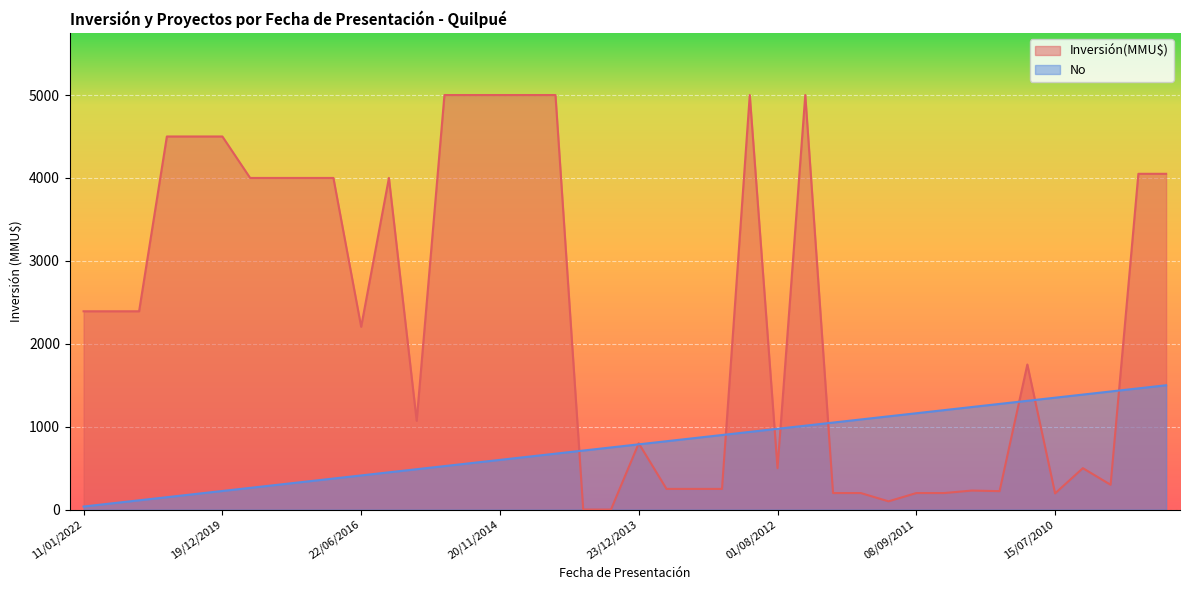

At which label does No reach its minimum?

11/01/2022